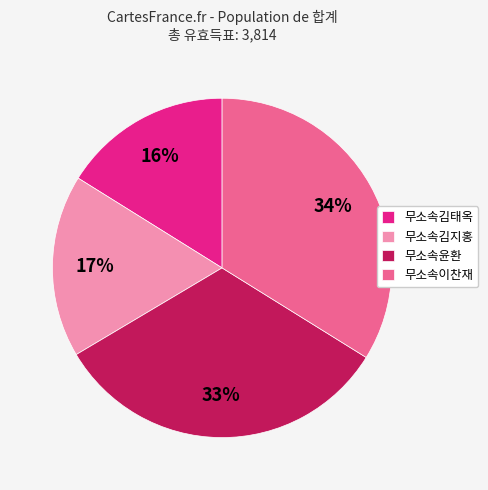

How many segments does this pie chart have?

4